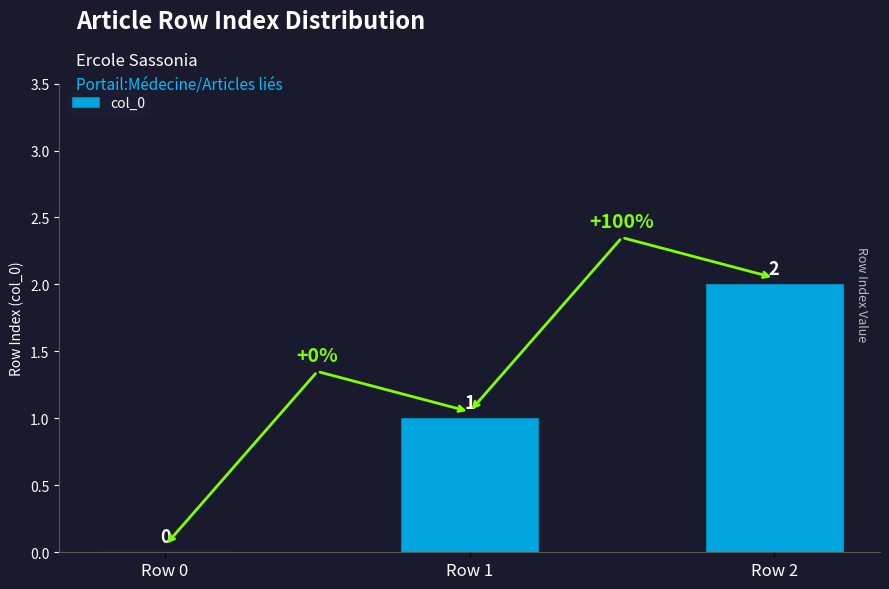

Read the value at Row 2.

2